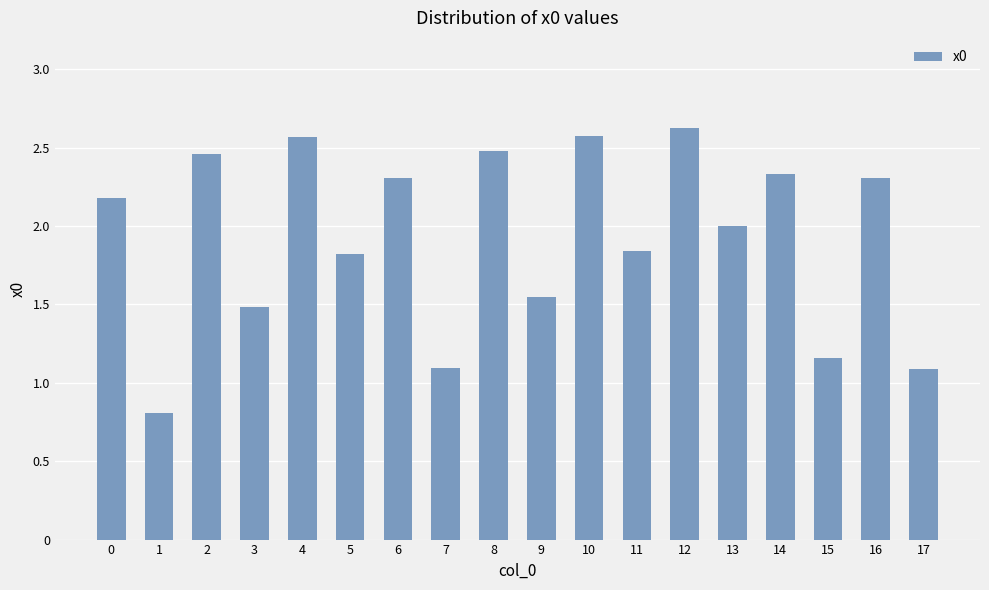

The chart shows a value of 0.7 at 7. True or false?

False